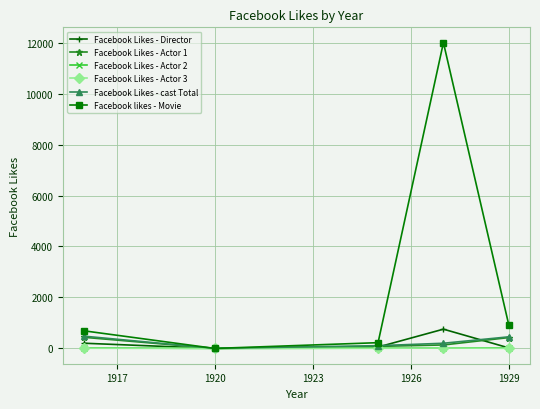

In Facebook Likes - Director, how many points are lower than both neighbors (excluding endpoints)?

1